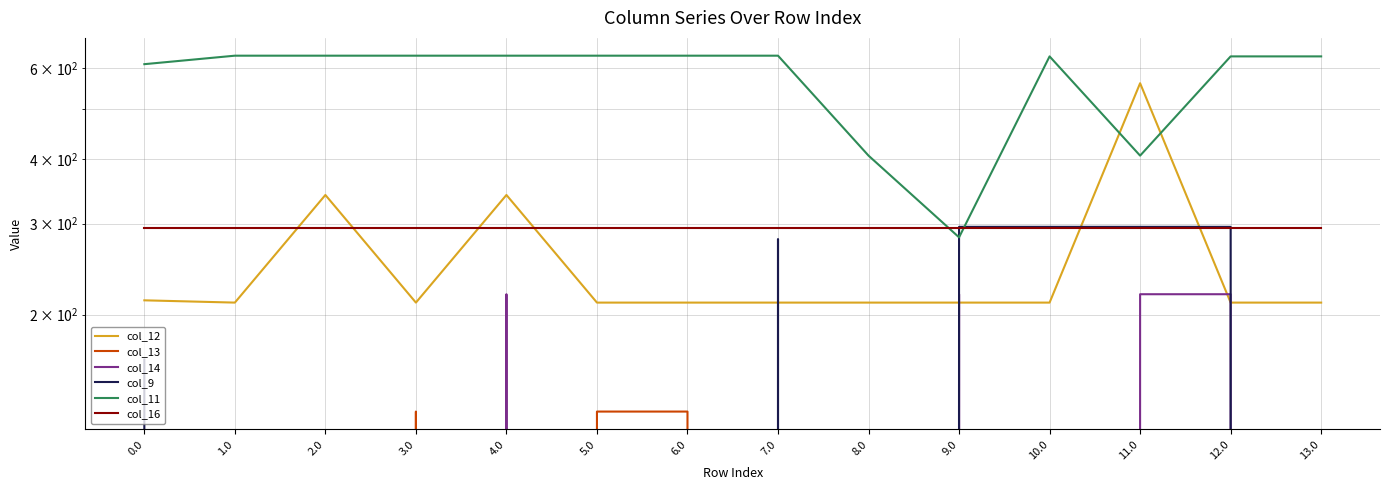

What are all the series names shown in the legend?

col_12, col_13, col_14, col_9, col_11, col_16